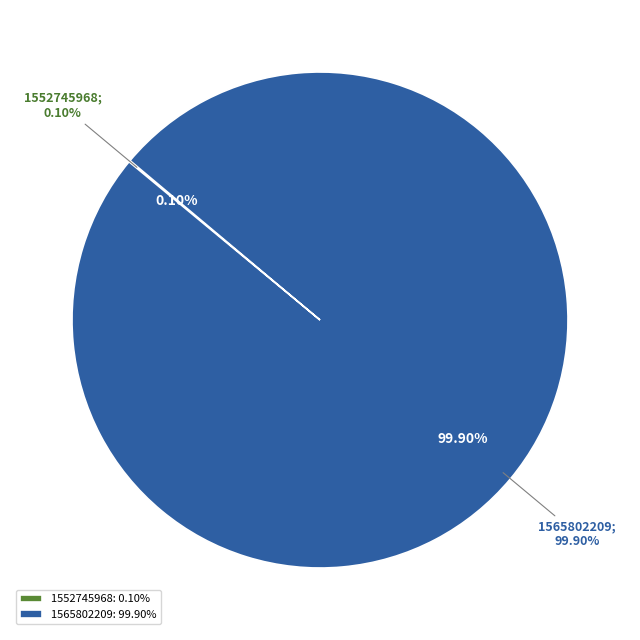

What is the largest slice in the pie chart?

1565802209